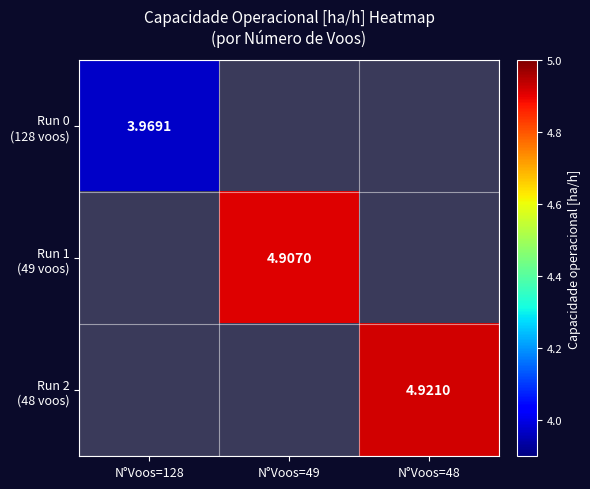

Rank the categories by Run 0 (128 voos) value from highest to lowest.

N°Voos=128, N°Voos=49, N°Voos=48